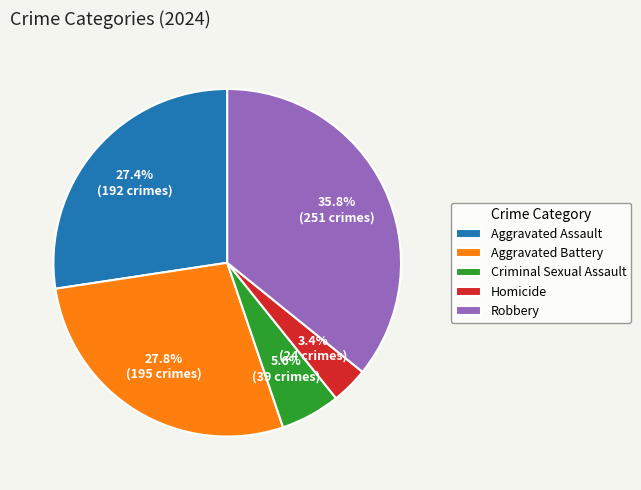

How many slices are in this pie chart?

5